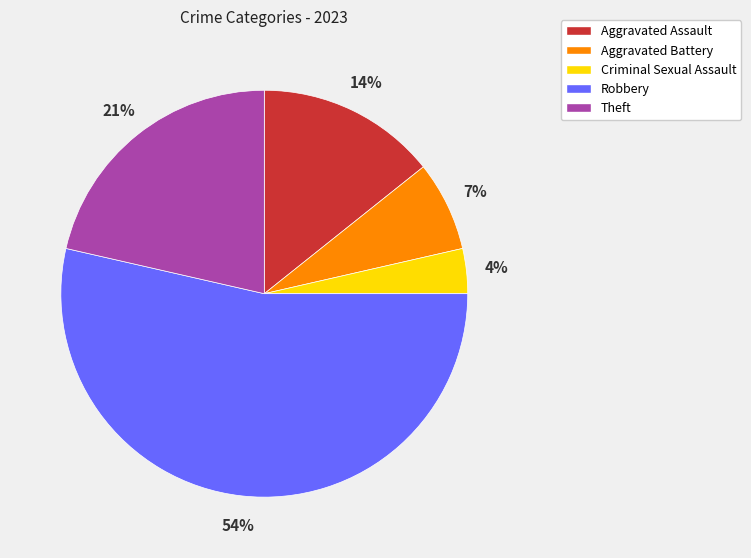

Which category has the biggest portion of the pie?

Robbery